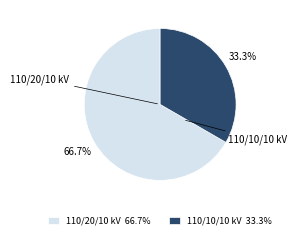

What is the smallest slice in the pie chart?

110/10/10 kV 33.3%